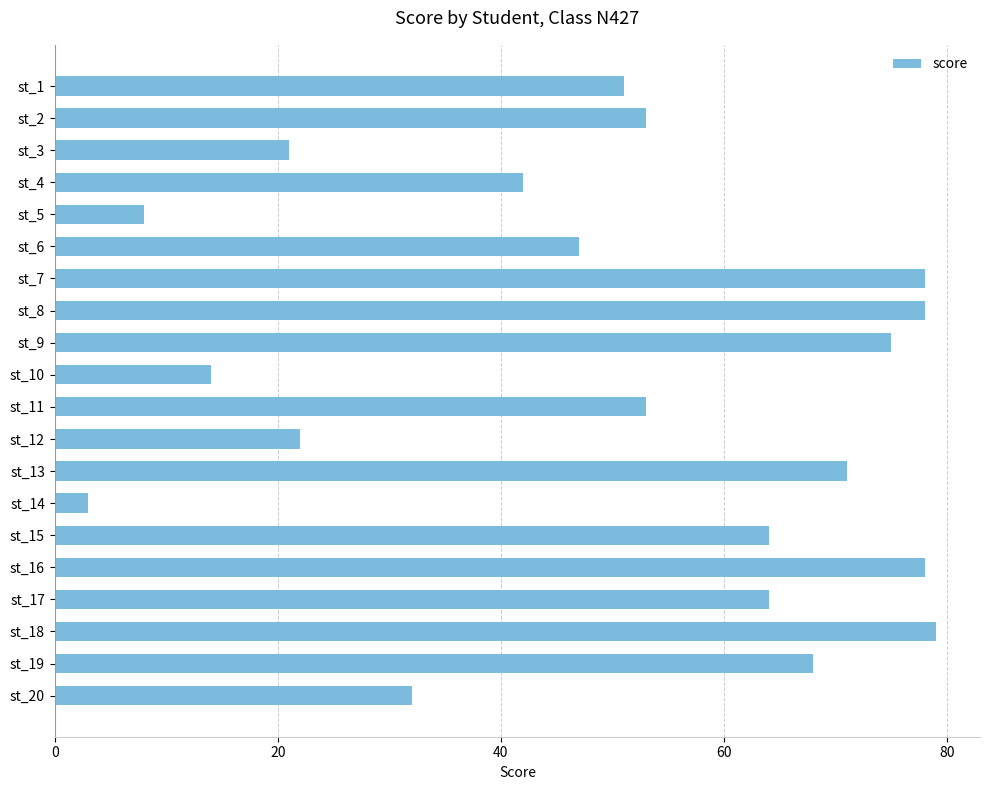

Reading top to bottom, what are all the values shown in this chart?

51	53	21	42	8	47	78	78	75	14	53	22	71	3	64	78	64	79	68	32